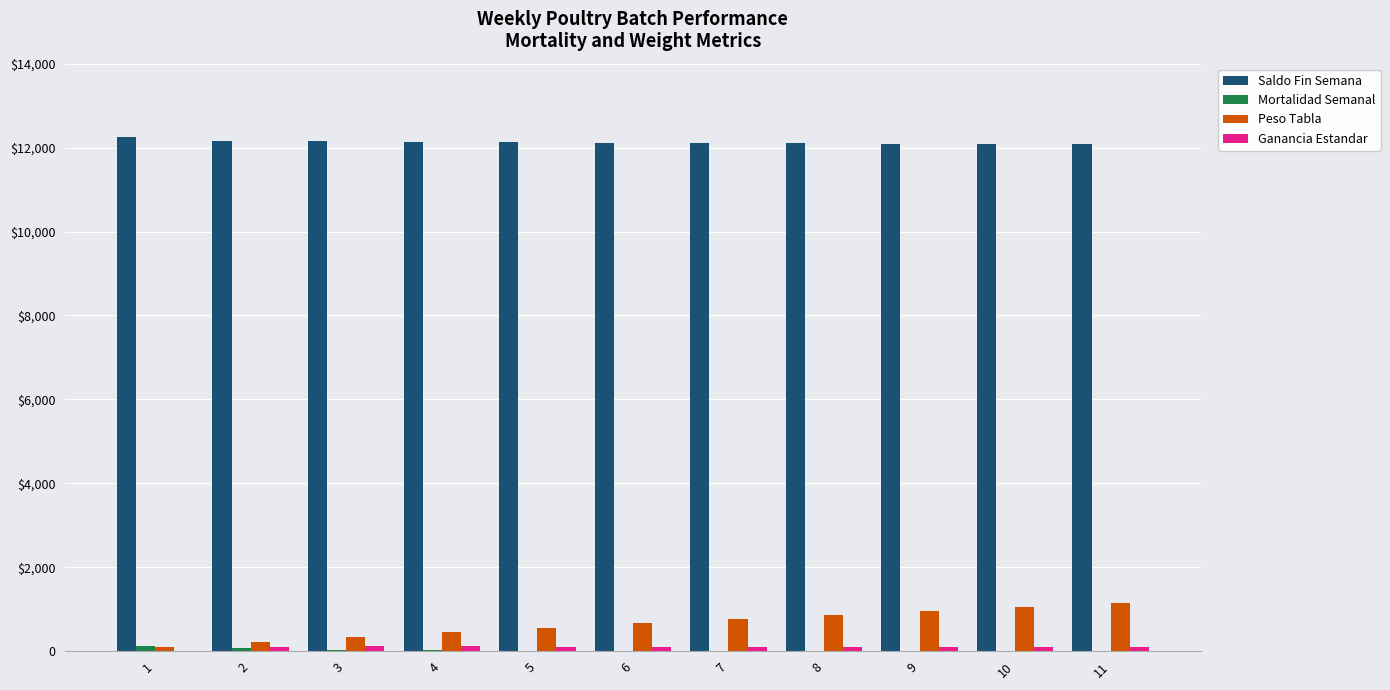

Is it true that Mortalidad Semanal equals 5 at 5?

False